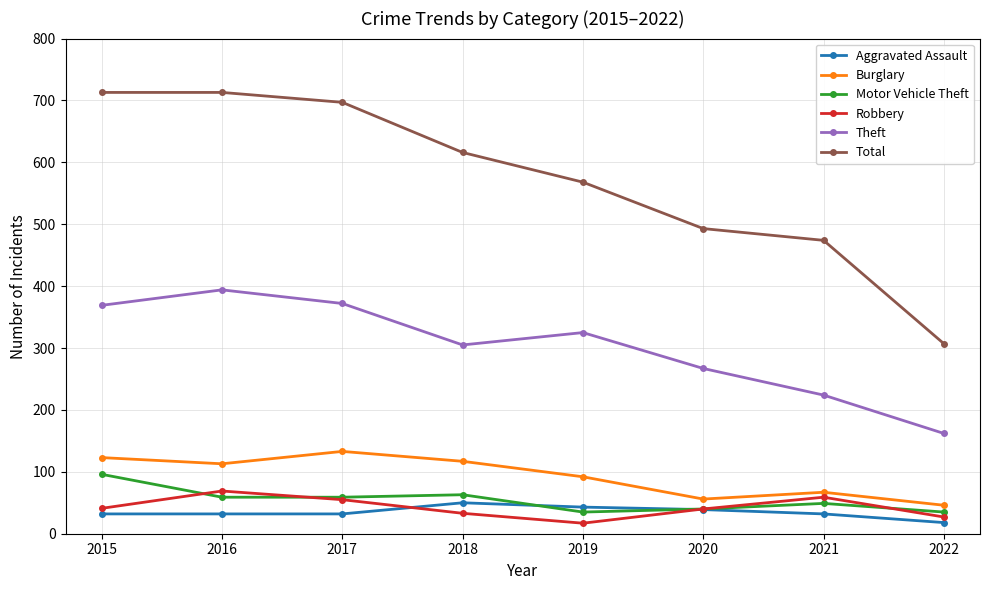

True or false: Burglary and Total cross at least once.

False